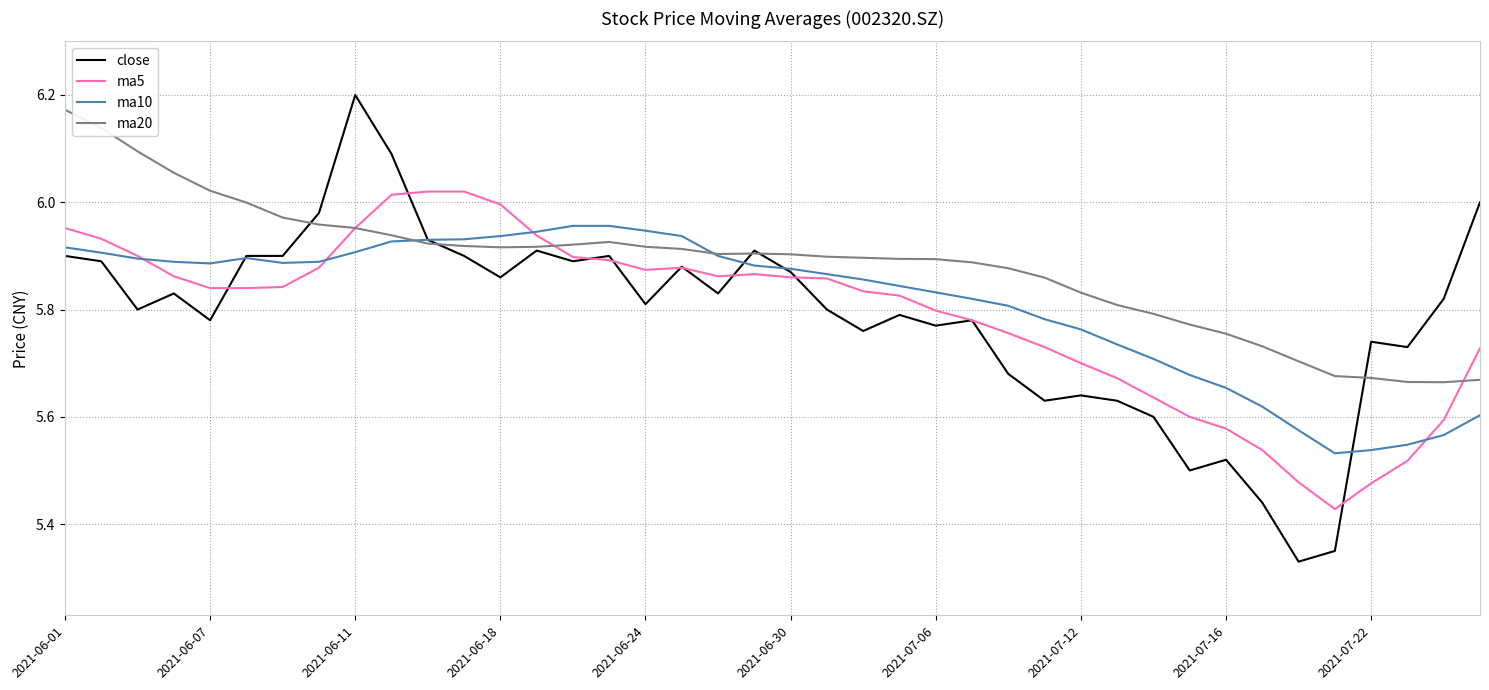

Does the chart have visible grid lines?

Yes